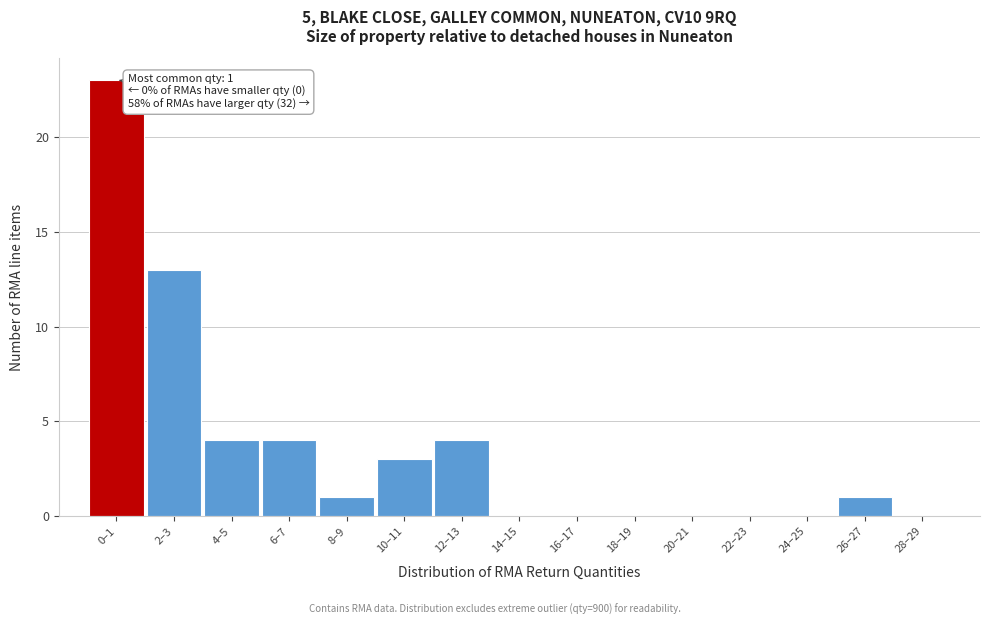

Reading left to right, transcribe all the data shown in this chart.

0–1=23	2–3=13	4–5=4	6–7=4	8–9=1	10–11=3	12–13=4	14–15=0	16–17=0	18–19=0	20–21=0	22–23=0	24–25=0	26–27=1	28–29=0